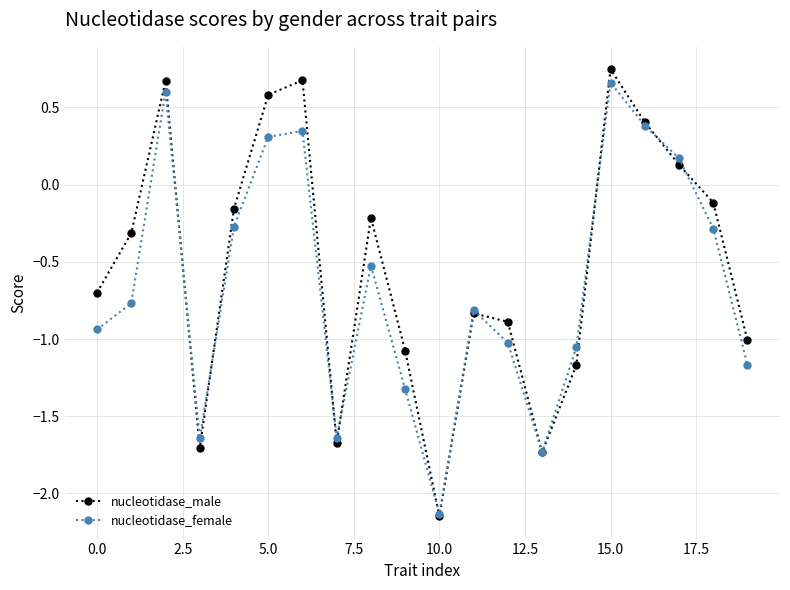

What is the value of the nucleotidase_female point at the 18th from the left?

0.2